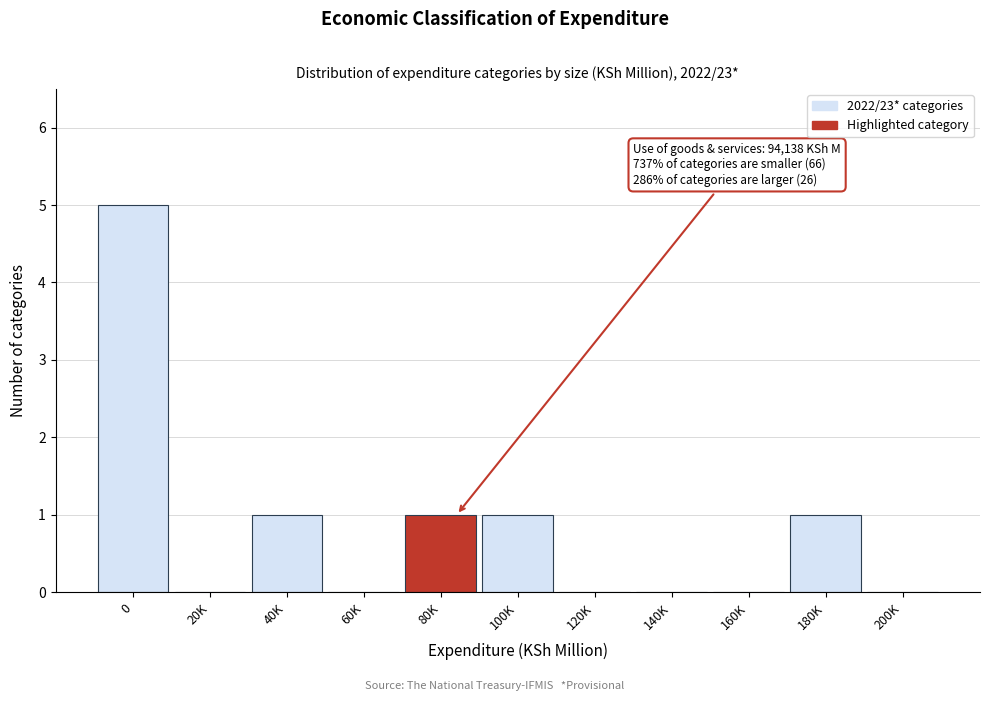

Reading left to right, transcribe all the data shown in this chart.

0=5	20K=0	40K=1	60K=0	80K=1	100K=1	120K=0	140K=0	160K=0	180K=1	200K=0